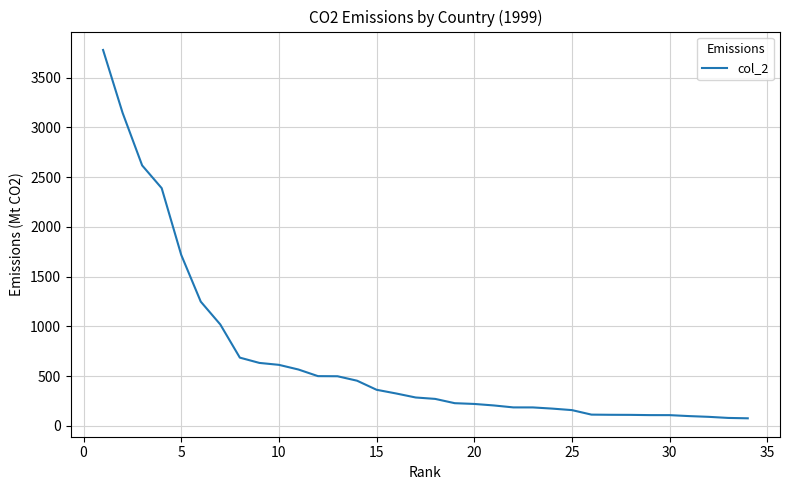

What is the greatest value displayed?

3778.5